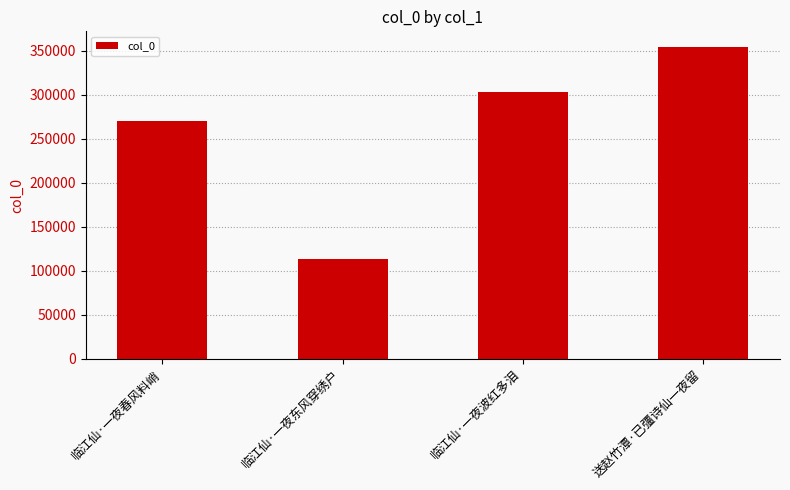

Rank the categories by value from lowest to highest.

临江仙·一夜东风穿绣户, 临江仙·一夜春风料峭, 临江仙·一夜波红多泪, 送赵竹潭·已彊诗仙一夜留